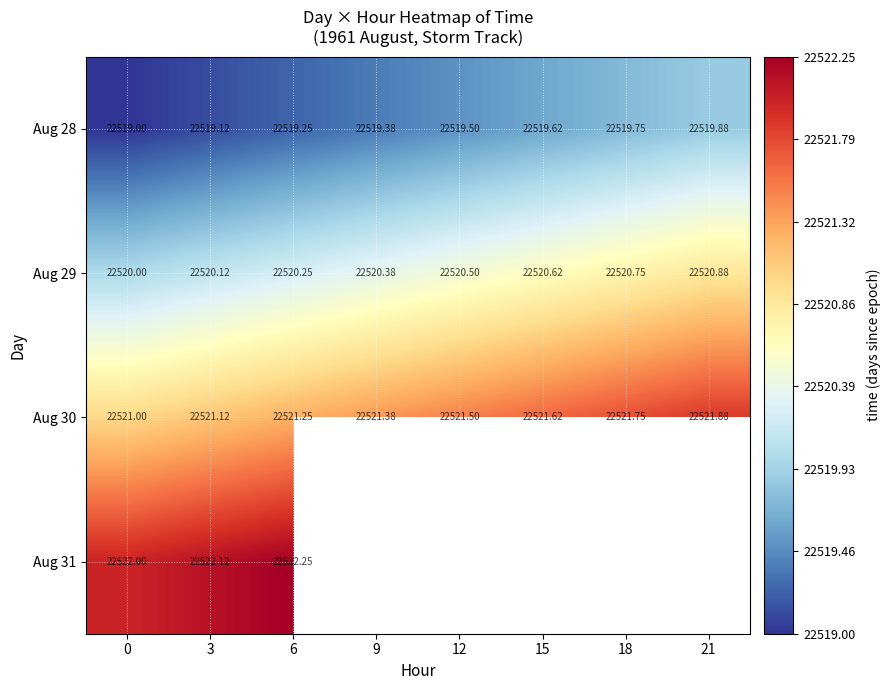

Is the value of Aug 30 at 15 greater than the value of Aug 28 at 15?

Yes